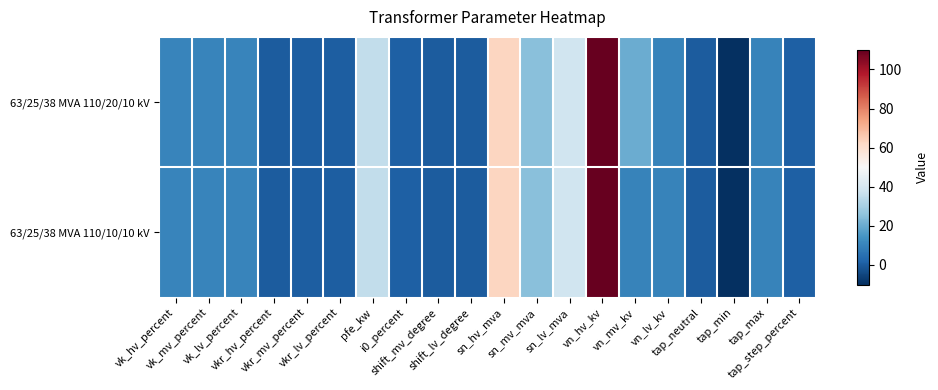

List the series in order of their overall mean, highest first.

63/25/38 MVA 110/20/10 kV, 63/25/38 MVA 110/10/10 kV